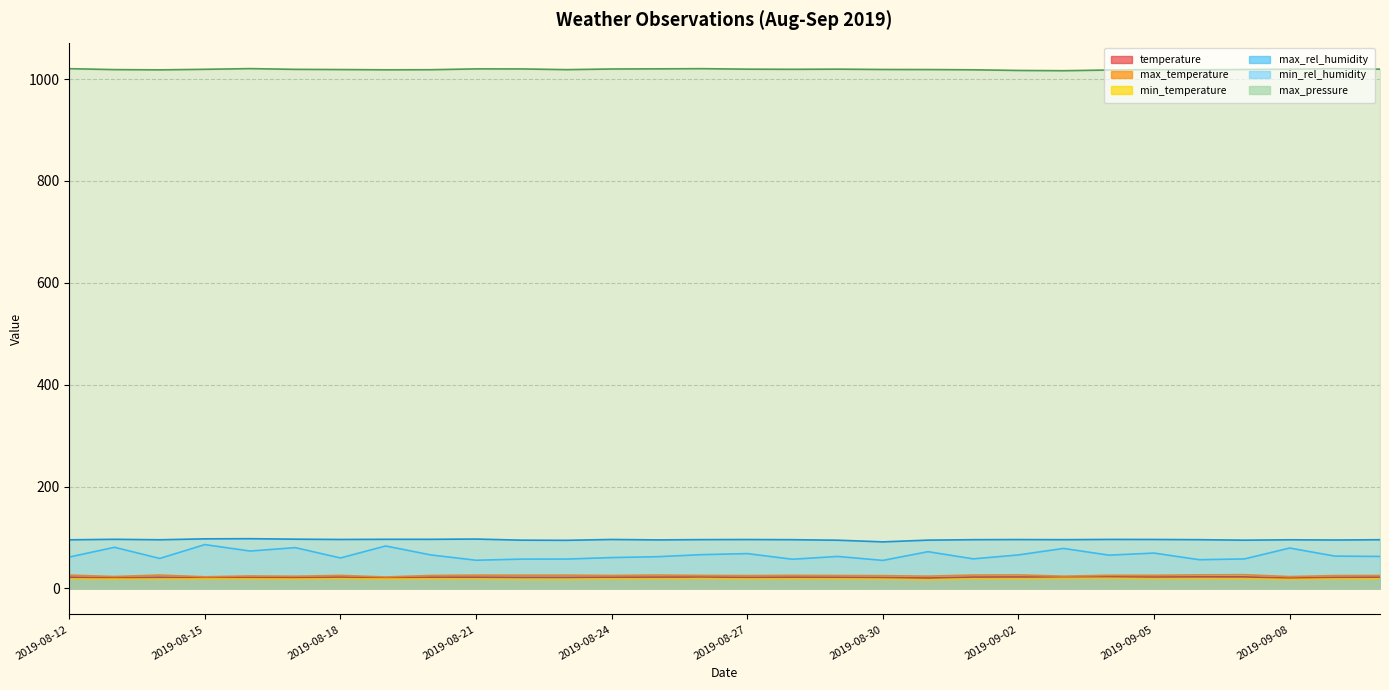

What position from the right is 2019-08-17?

25